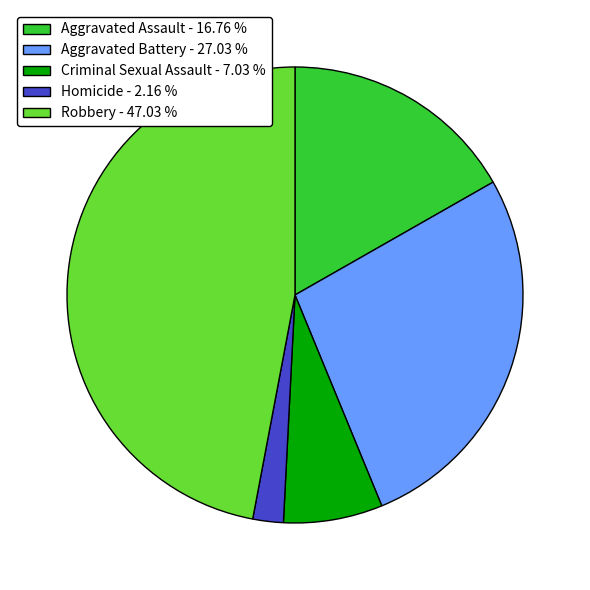

Do Aggravated Assault - 16.76 % and Homicide - 2.16 % together represent more than half of the pie?

No